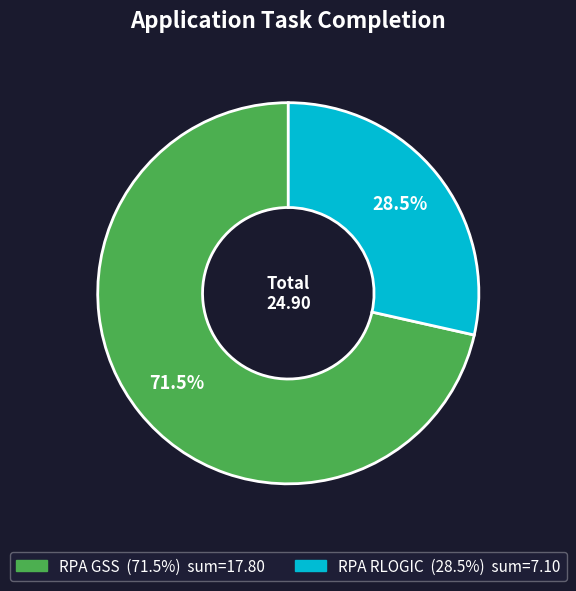

Which category has the smallest portion of the pie?

RPA RLOGIC